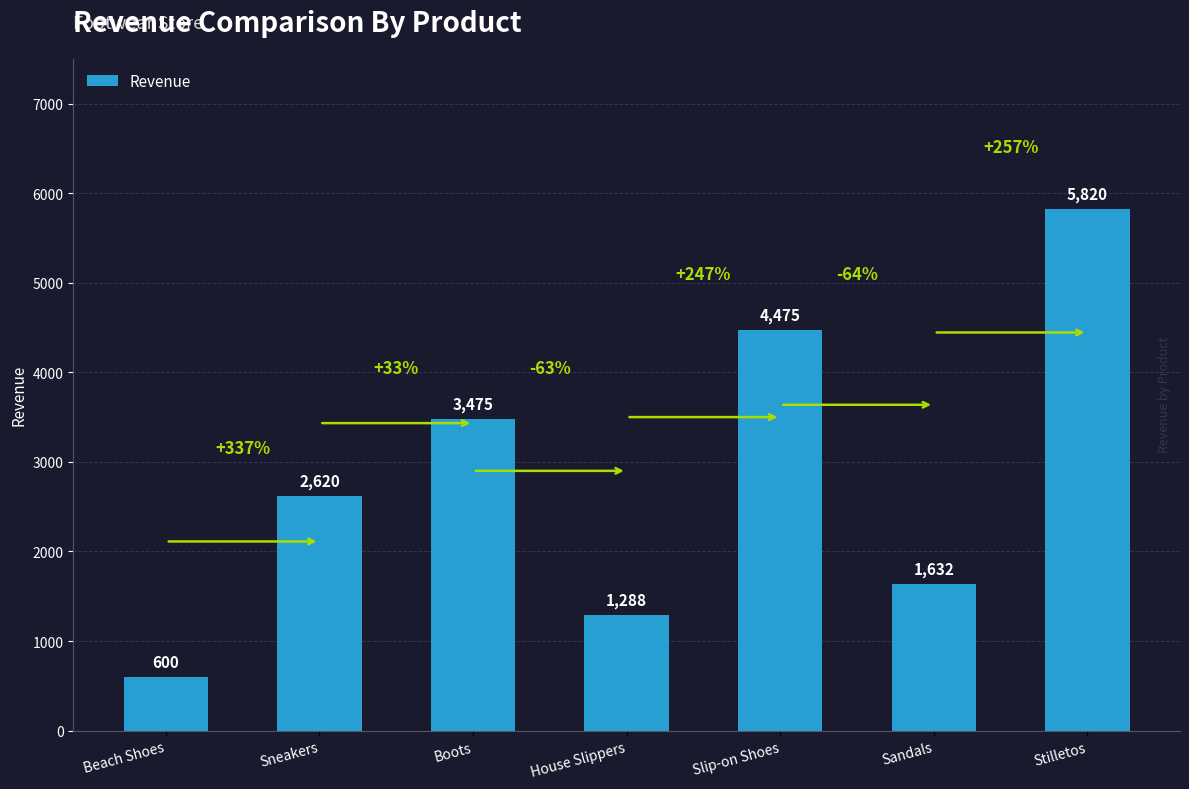

What value does the data have at Stilletos, to the nearest 50?

5800